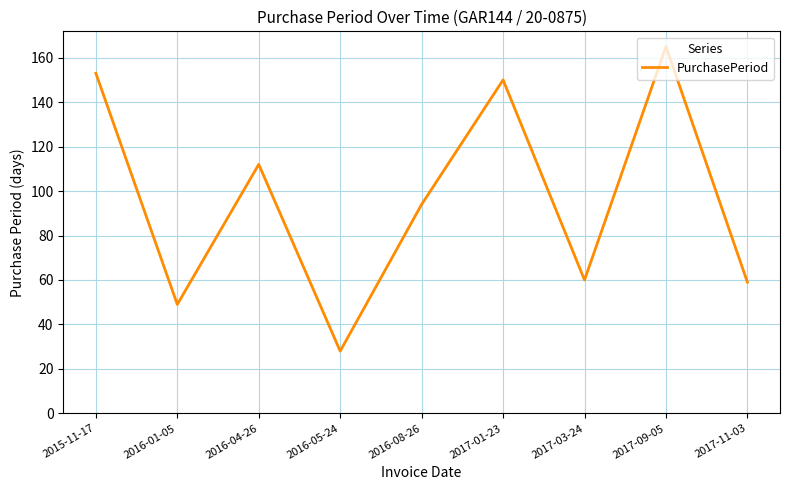

At which category does the chart reach its minimum across all series?

2016-05-24